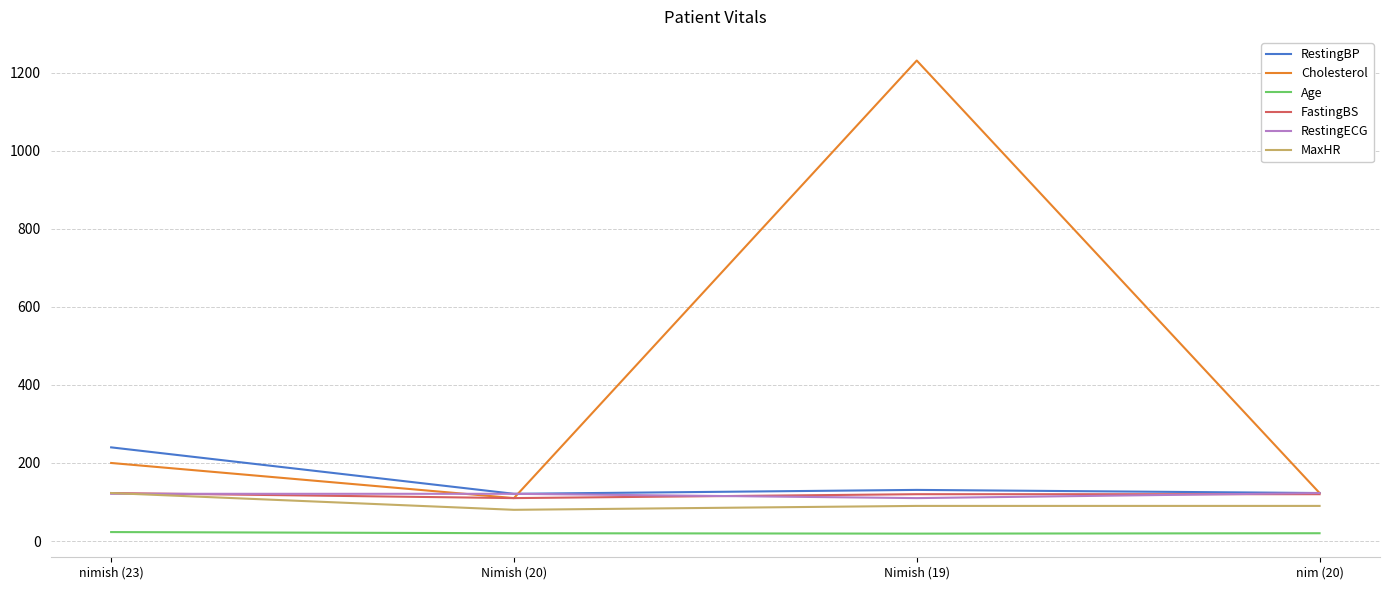

The value of RestingBP at nim (20) is 123. True or false?

True